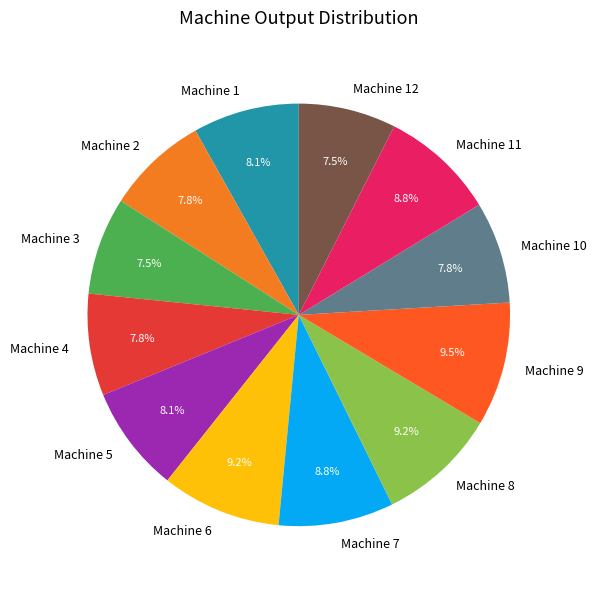

True or false: Machine 10 accounts for 14% of the total.

False